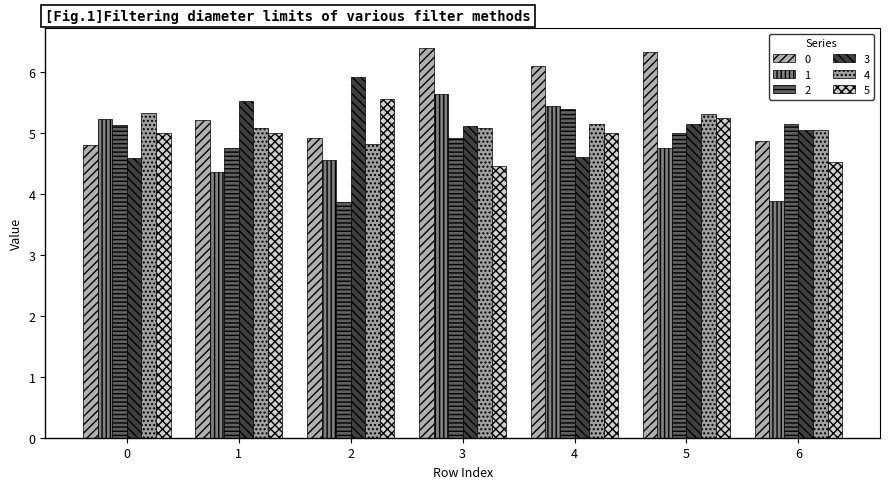

True or false: 1 has a value of 4.5 at 2.

True